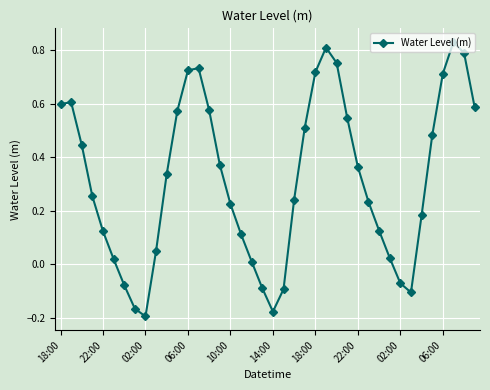

How many lines are shown in the chart?

1